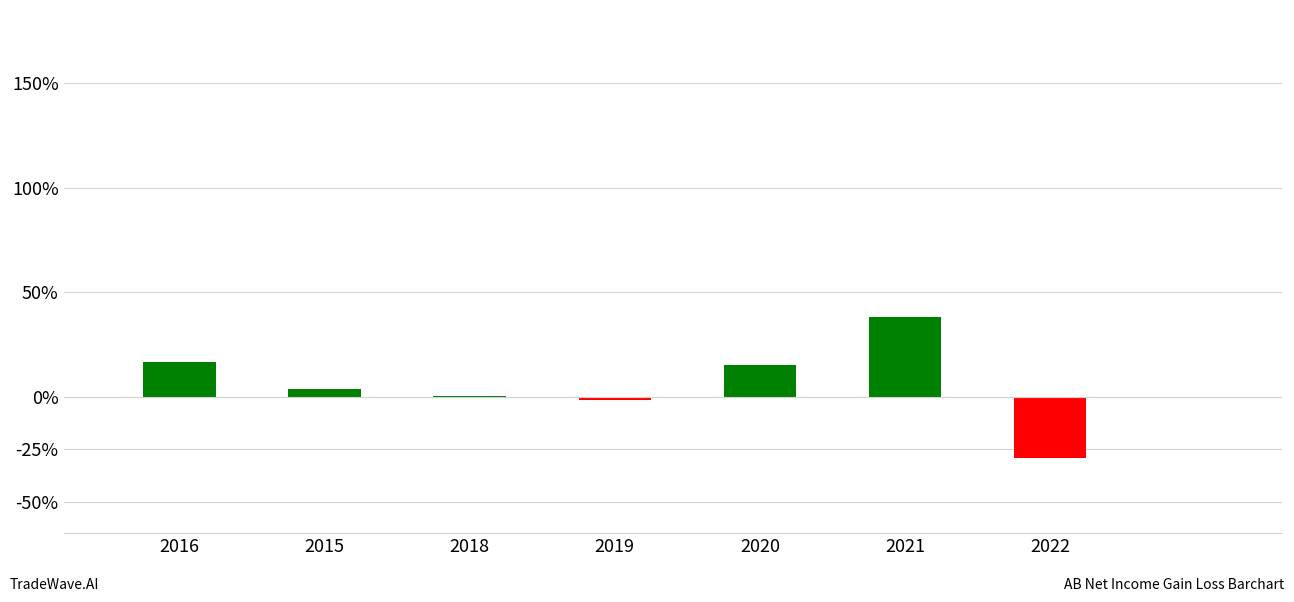

How many bars are there in total?

7